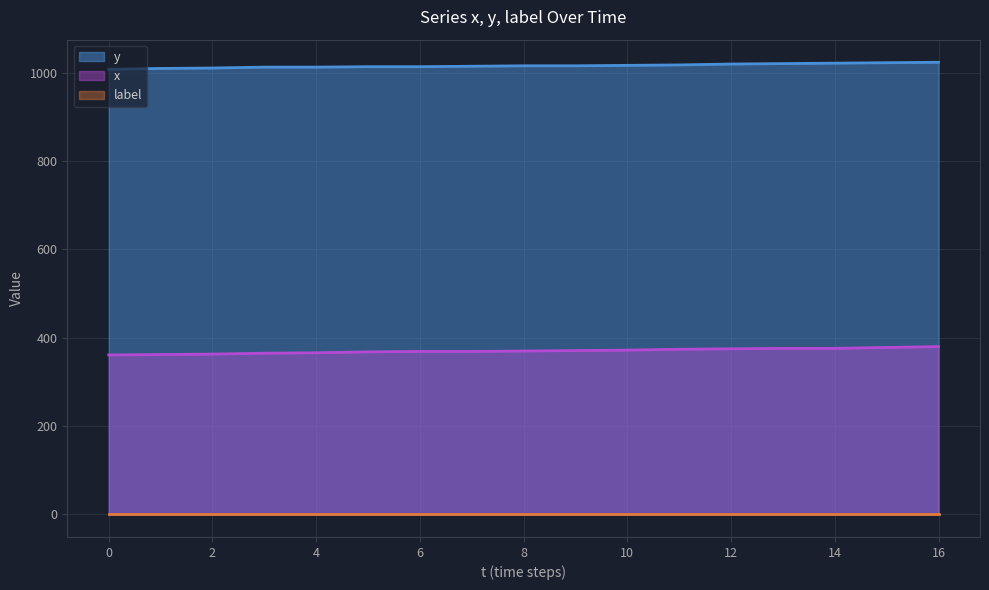

True or false: y and x intersect in this chart.

False